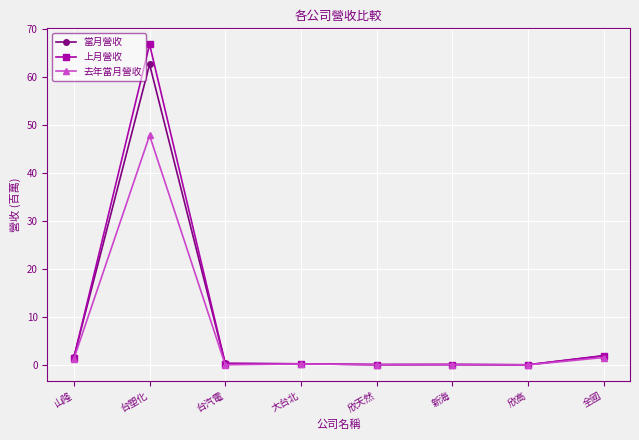

At which category is the sum across all series the highest?

台塑化